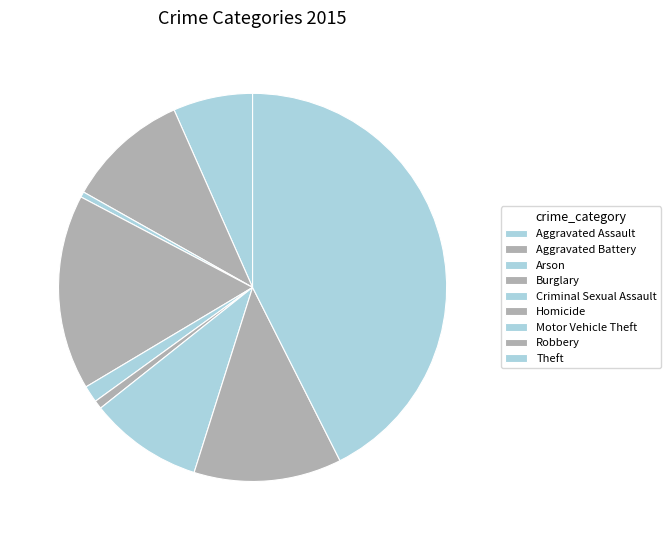

Is there a majority slice in this chart?

No